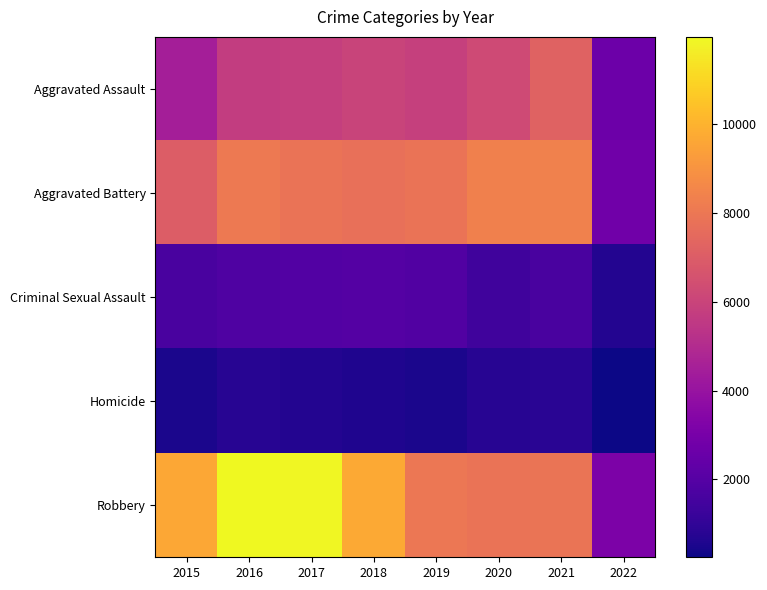

Which has a higher value, 2022 or 2015?

2015